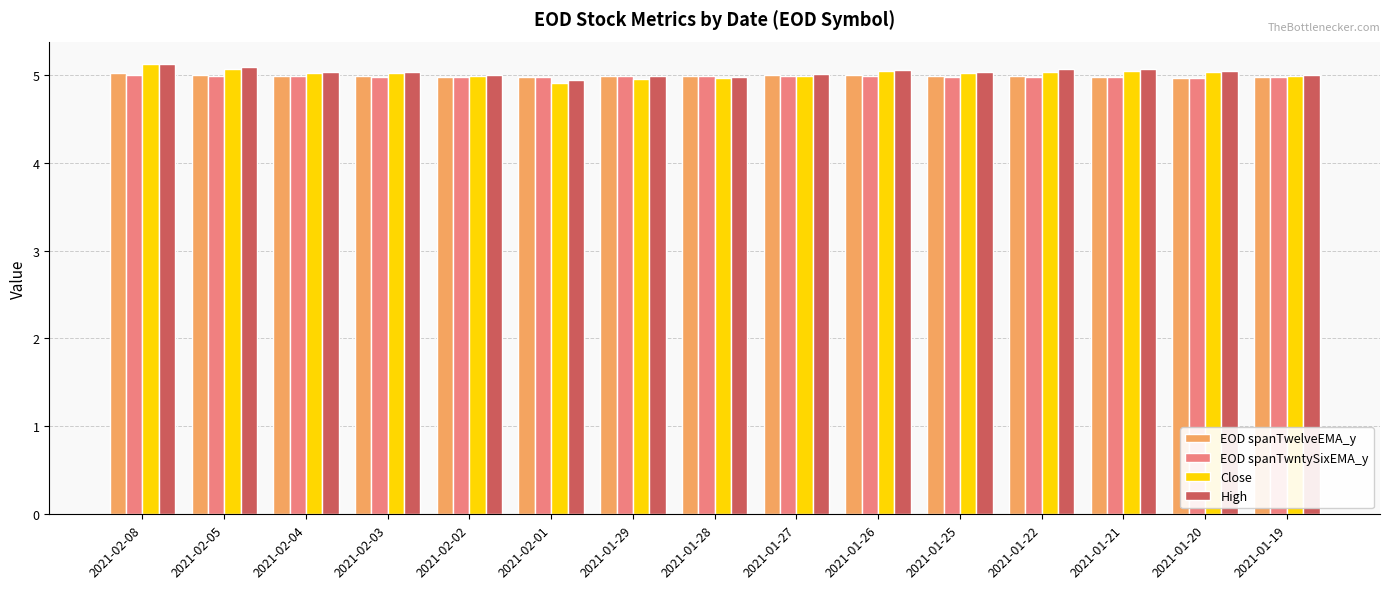

Which series has the largest range (max minus min)?

Close